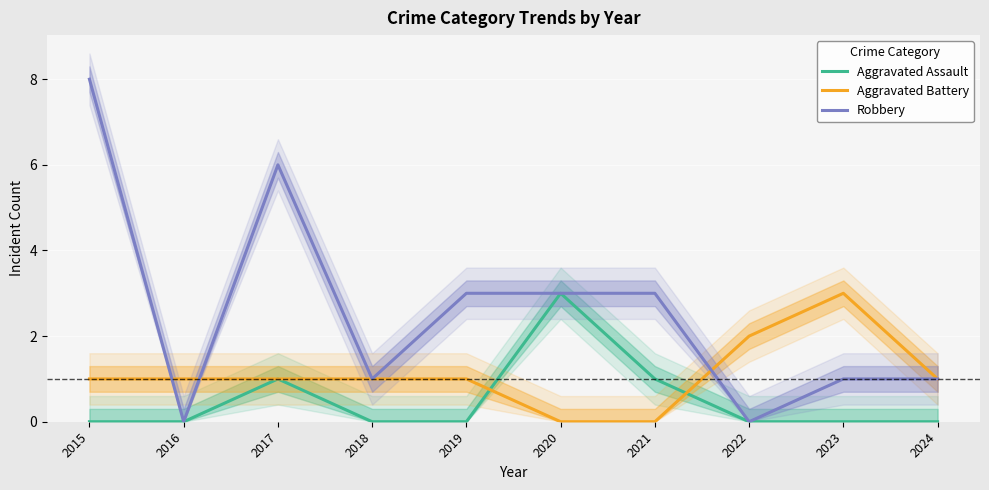

At which category is the sum across all series the highest?

2015